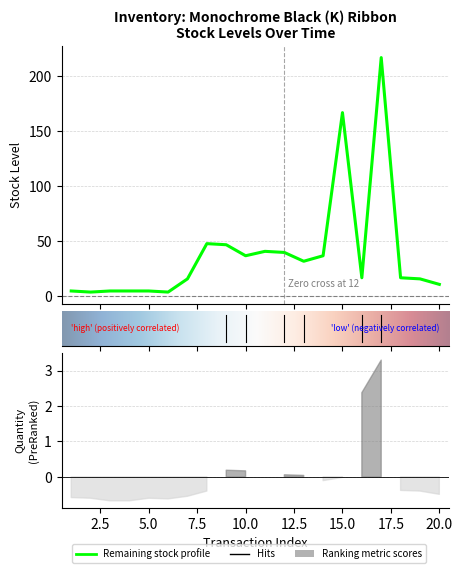

What is the ratio of the value at 8 to the value at 11?

1.2